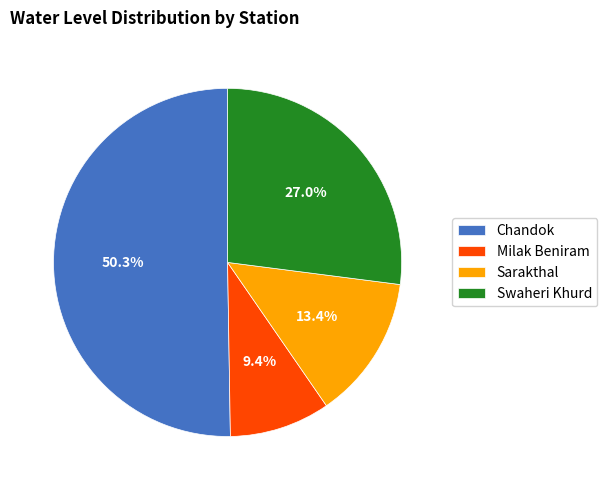

Does Swaheri Khurd account for over 50% of the chart?

No